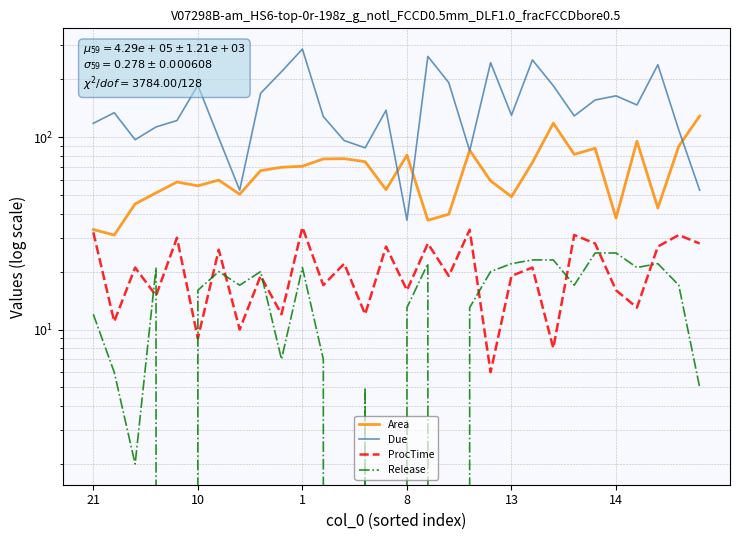

True or false: Due and ProcTime intersect in this chart.

False